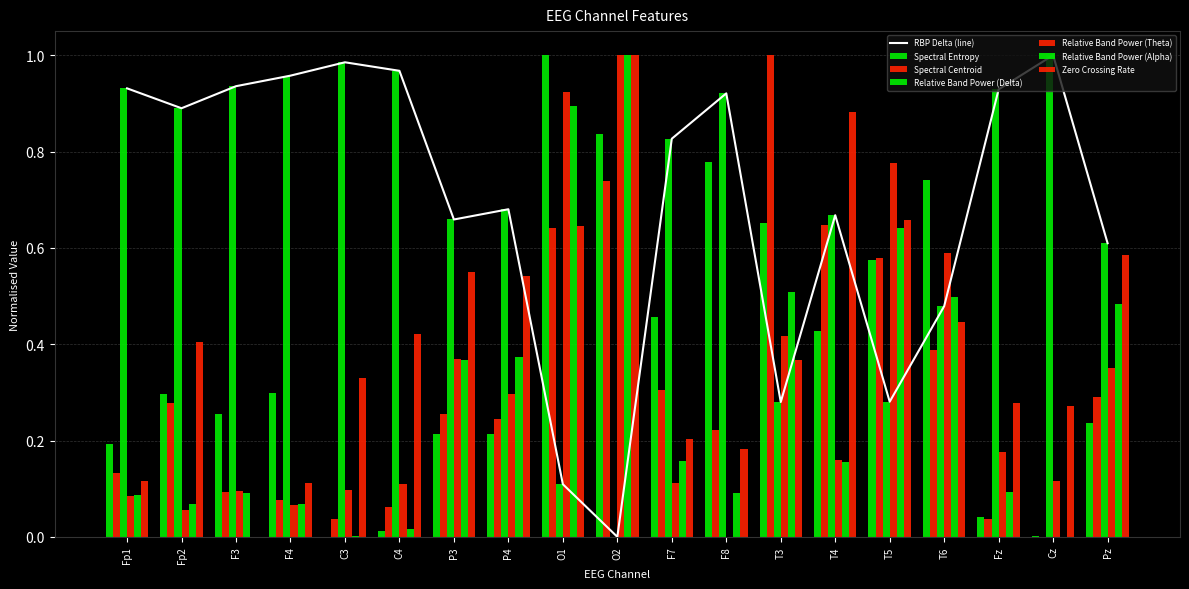

Is it true that Relative Band Power (Theta) equals 0.6 at P3?

False